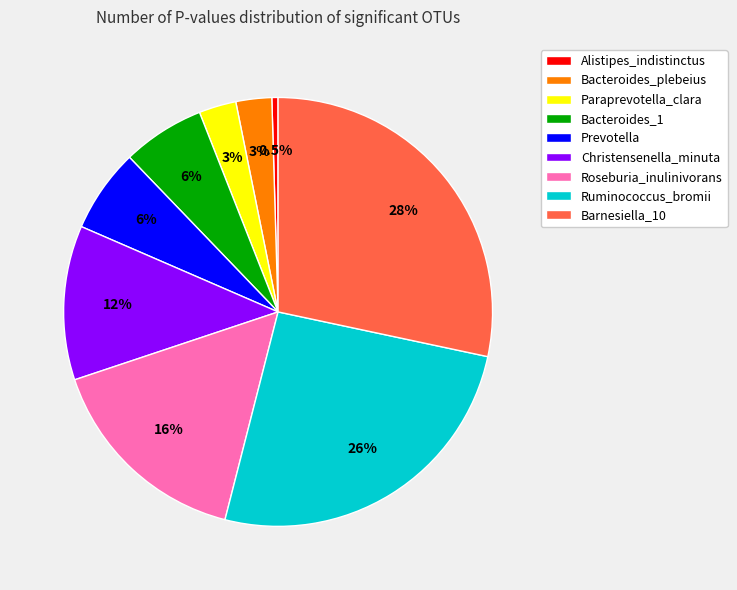

Is Paraprevotella_clara the majority of the pie?

No